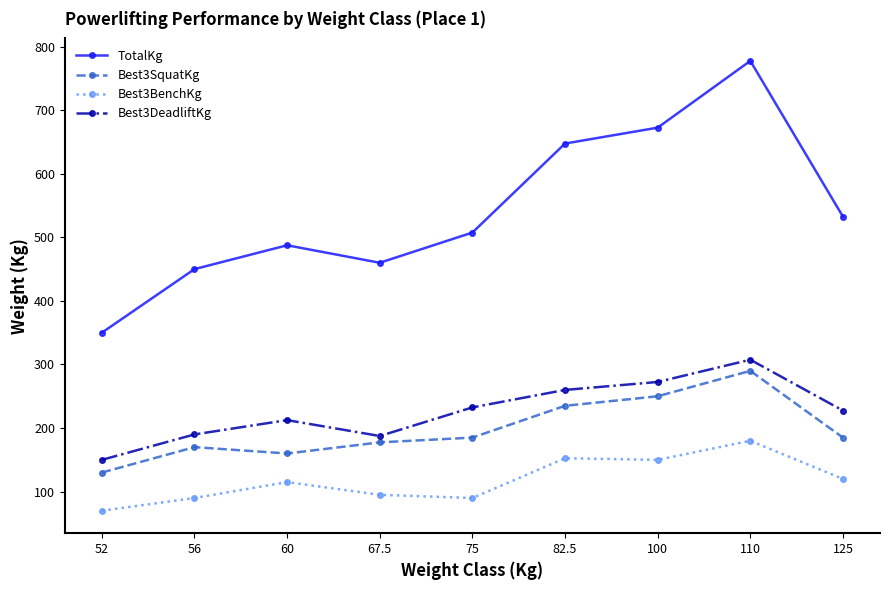

At 110, list the series in order from largest to smallest.

TotalKg, Best3DeadliftKg, Best3SquatKg, Best3BenchKg